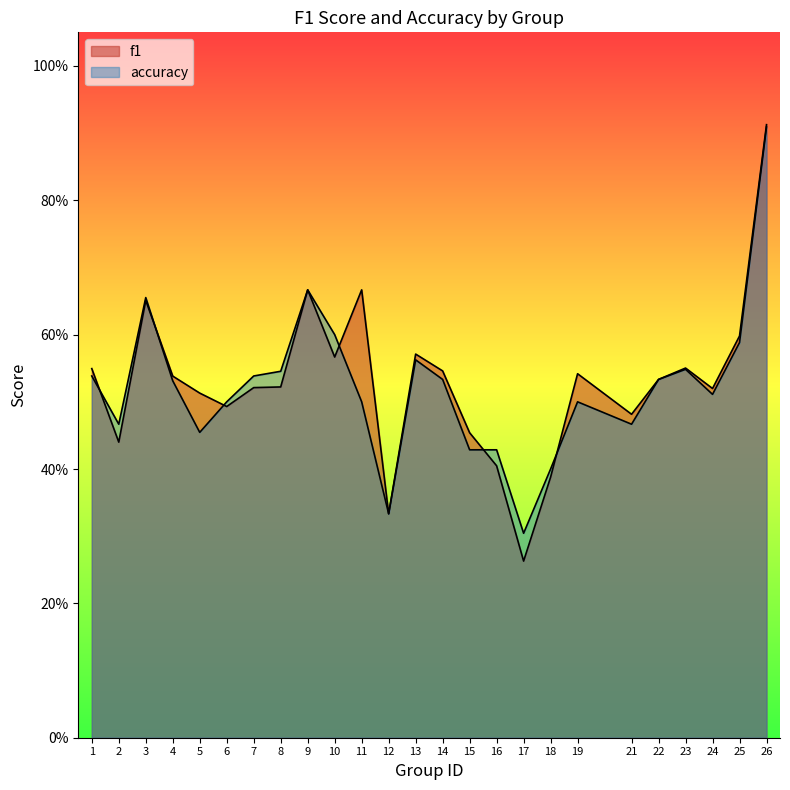

How many series are shown in this chart?

2